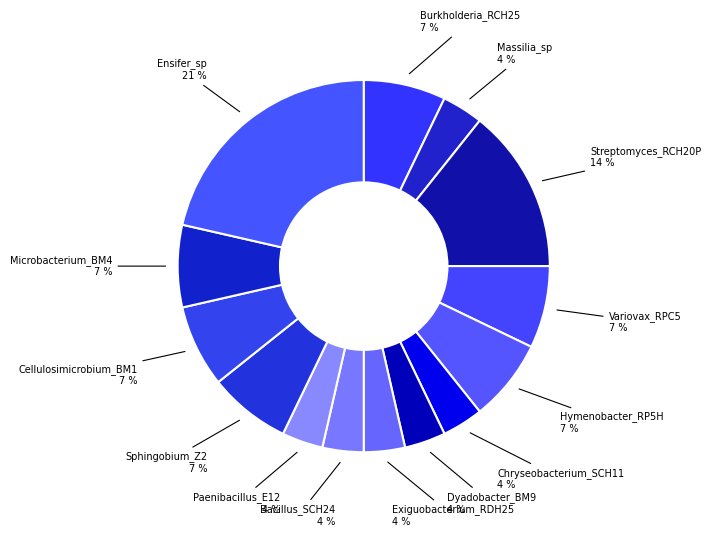

Count the number of slices in the pie.

14